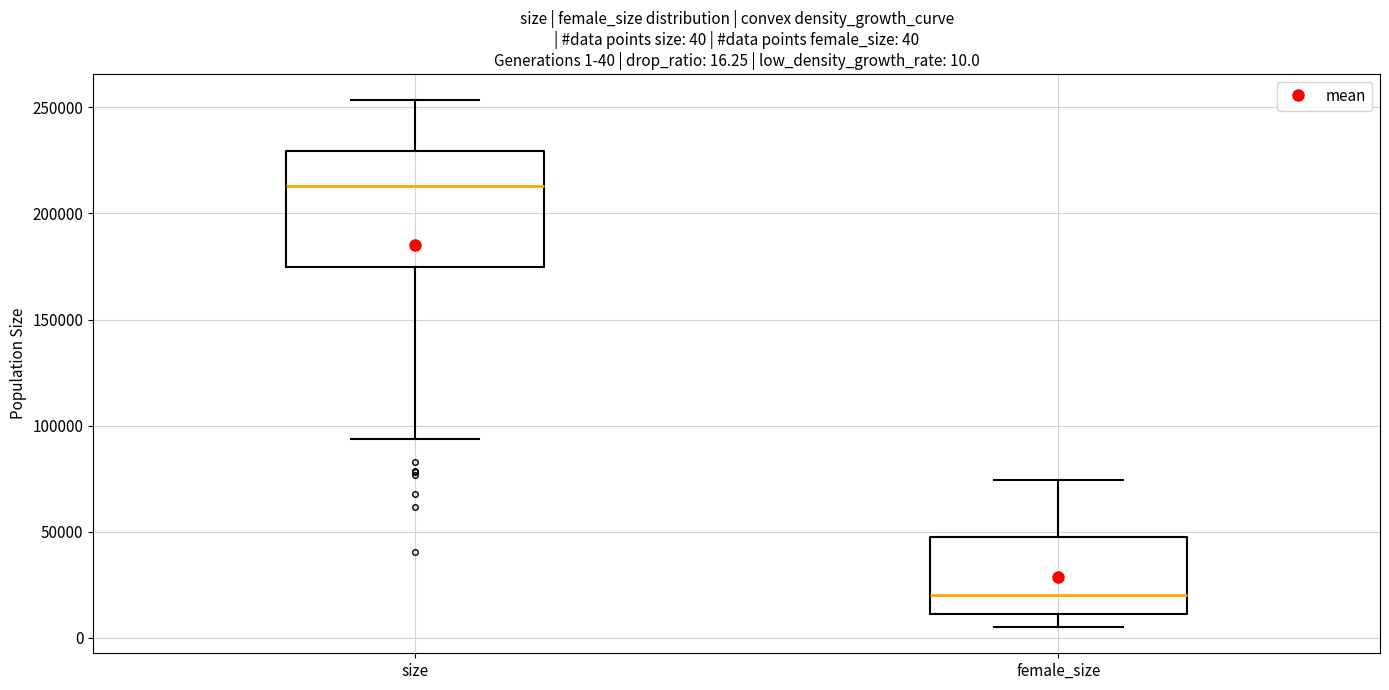

Which box's median line is the highest?

size